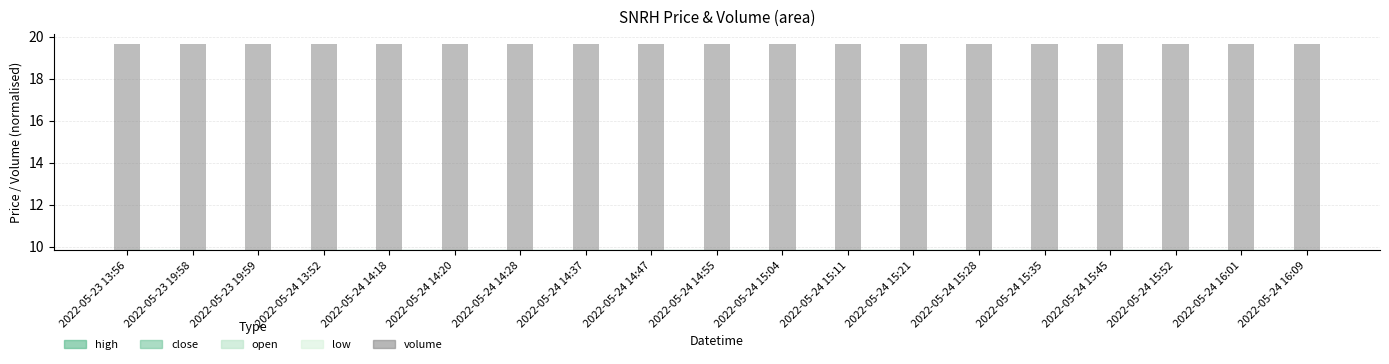

How many values are between 9 and 10?

19